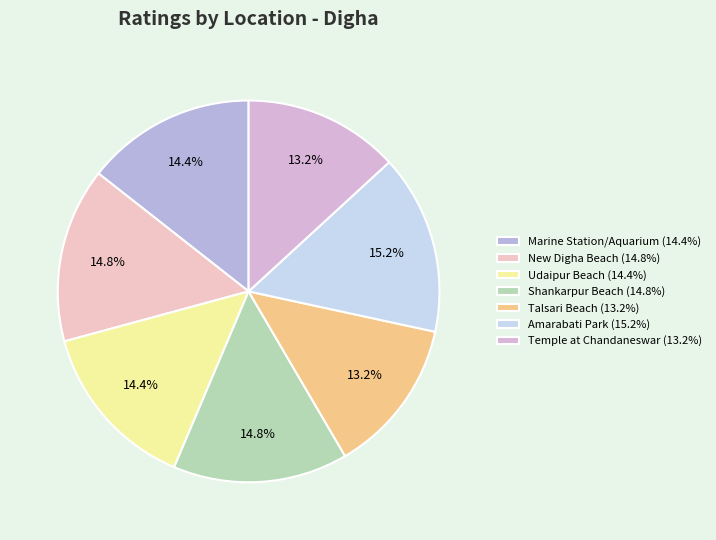

Is it true that Marine Station/Aquarium is 14% of the pie?

True